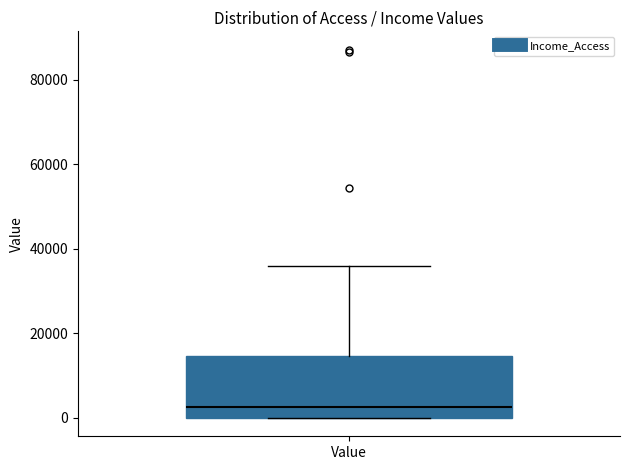

Read this box plot against the y-axis: the position of the median line, the range covered by the box, and the ends of both whiskers. The values are not printed on the chart, so give them approximately, as read against the axis.

median 2000, box 0 to 14000, whiskers 0 to 36000